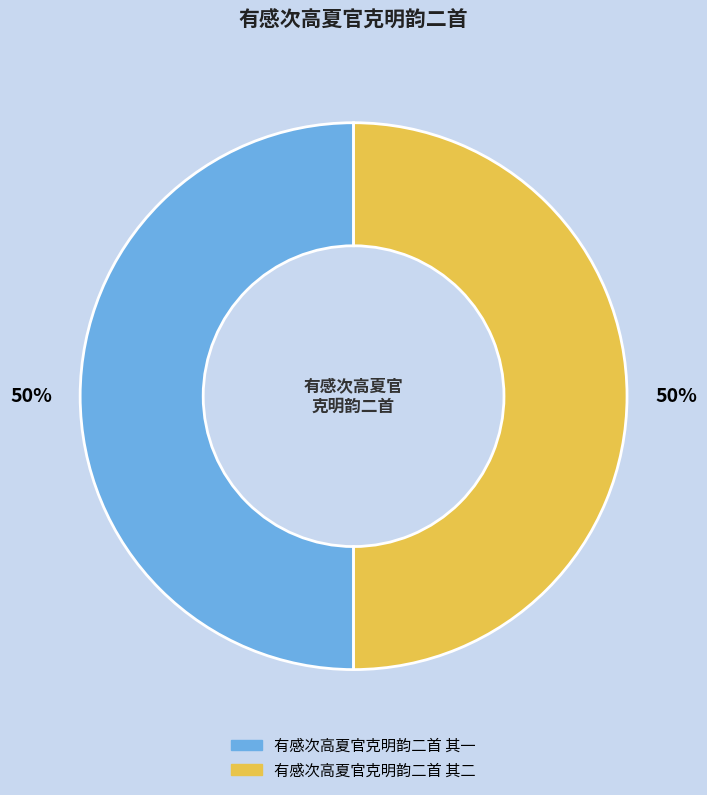

What percentage is the 有感次高夏官克明韵二首 其一 slice, to the nearest percent?

50%